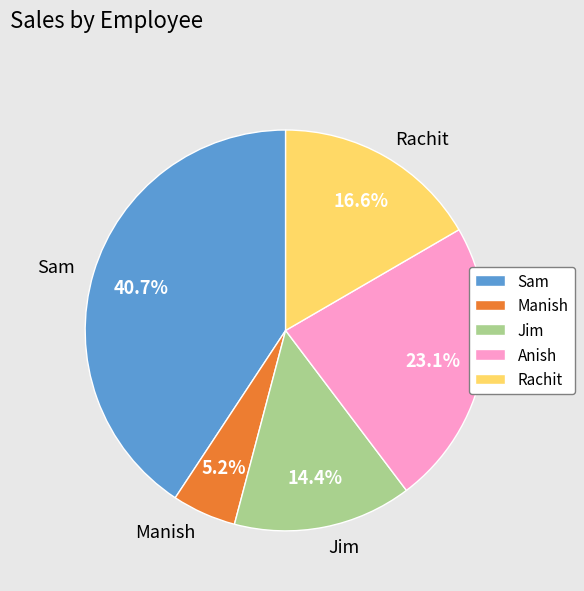

True or false: Rachit accounts for 10% of the total.

False